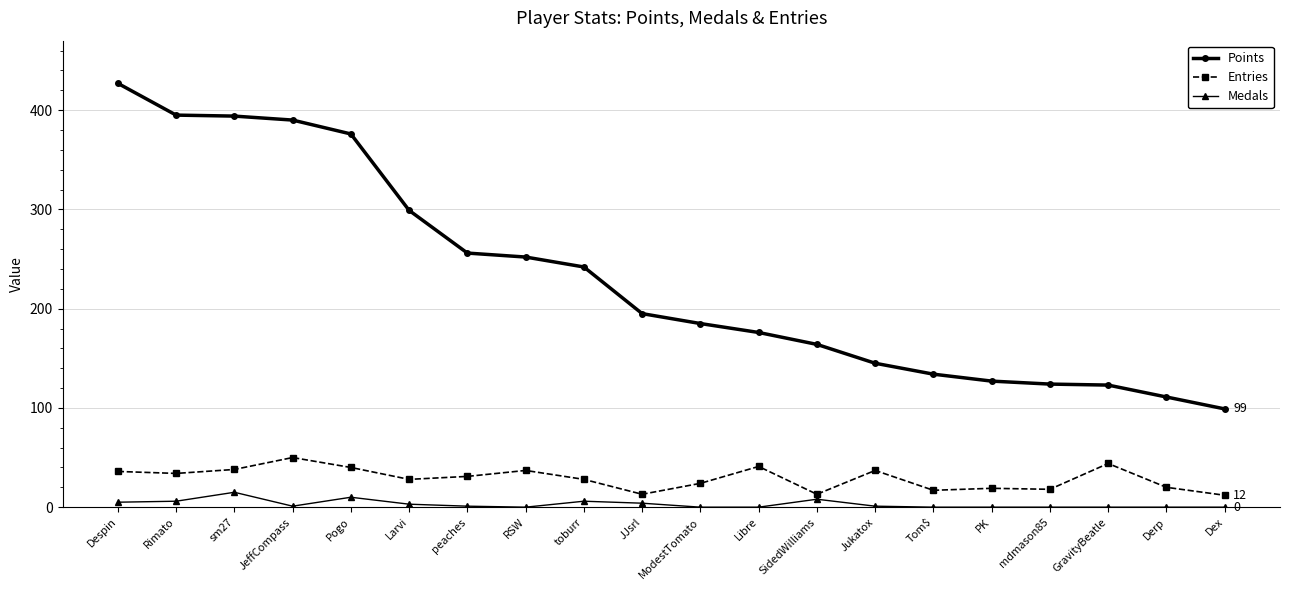

Read the Entries value at JeffCompass, to the nearest 5.

50